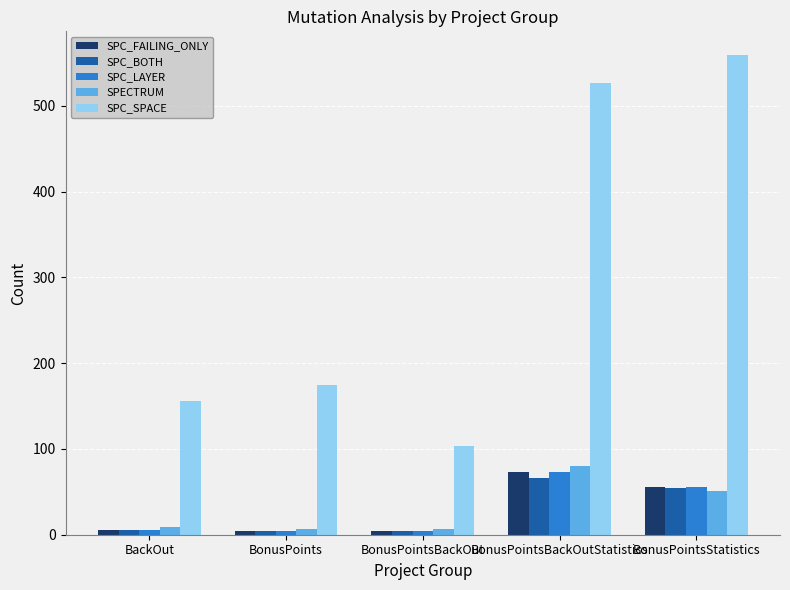

List the labels in order of SPC_SPACE value, largest first.

BonusPointsStatistics, BonusPointsBackOutStatistics, BonusPoints, BackOut, BonusPointsBackOut